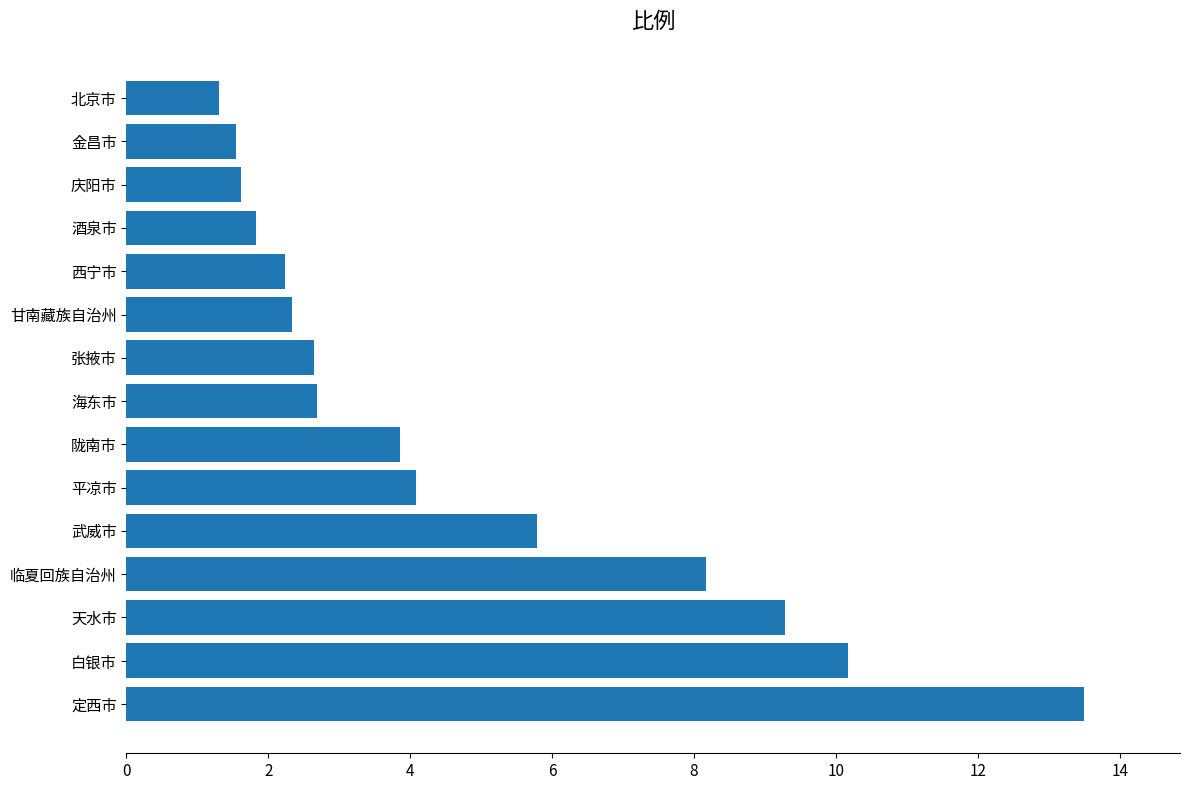

Which category has the lowest value across all series?

北京市